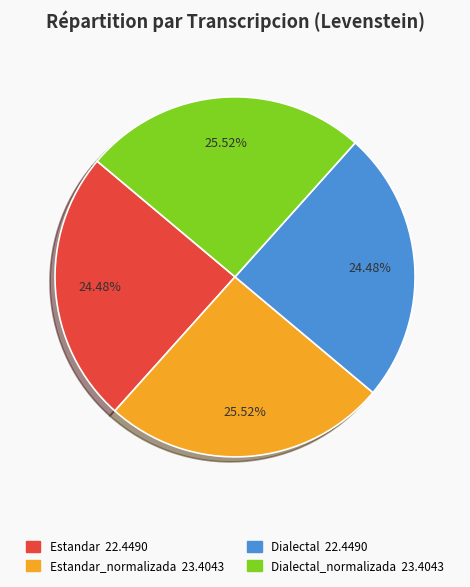

Is there a majority slice in this chart?

No